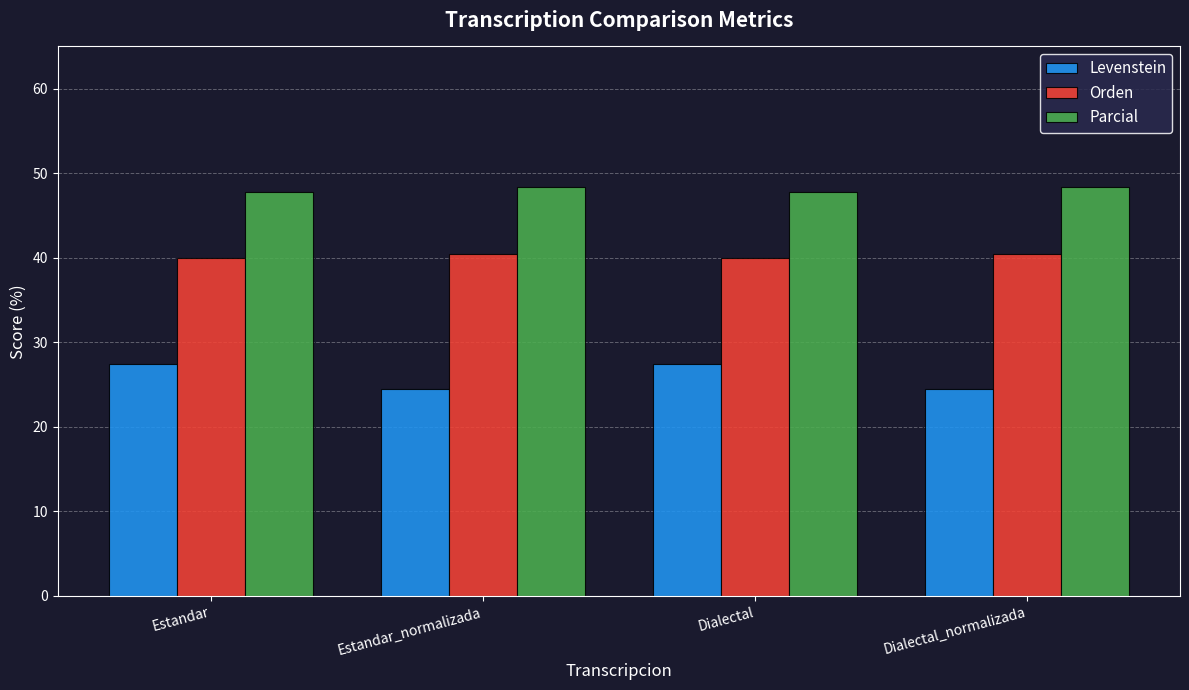

What is the difference between the highest and lowest values at Estandar?

20.3